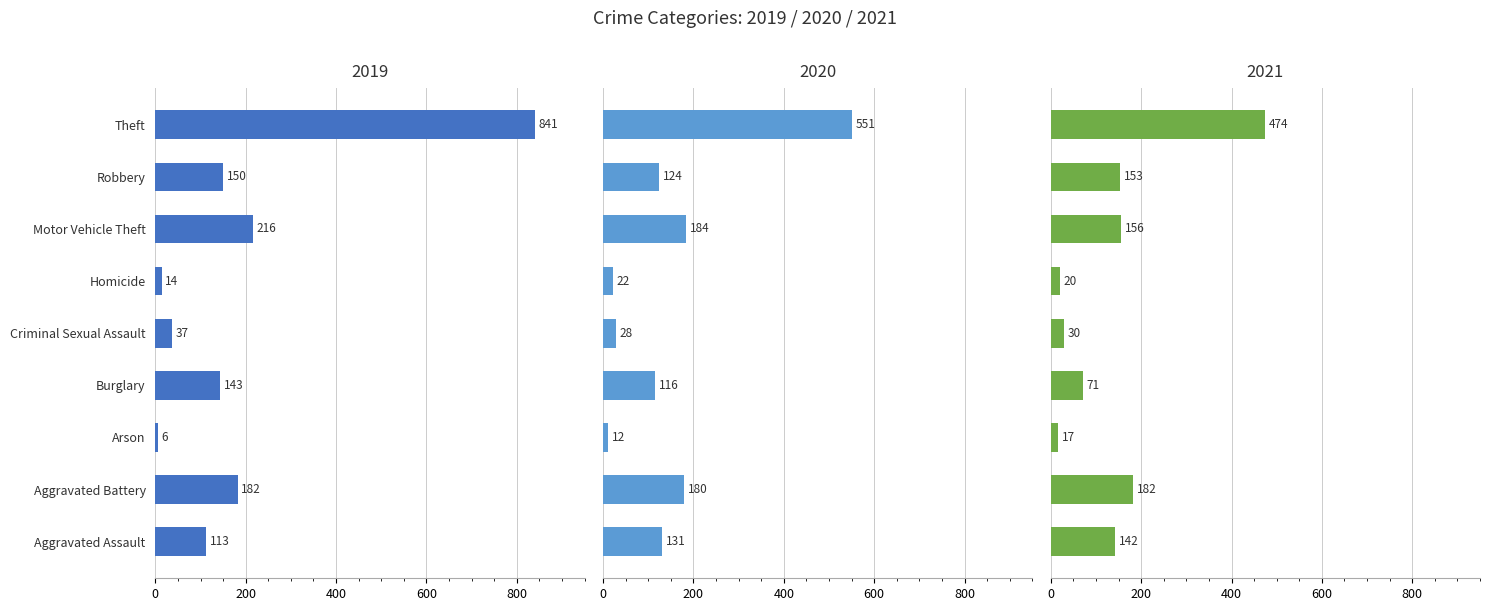

What is the average value of the 2020 series?

150